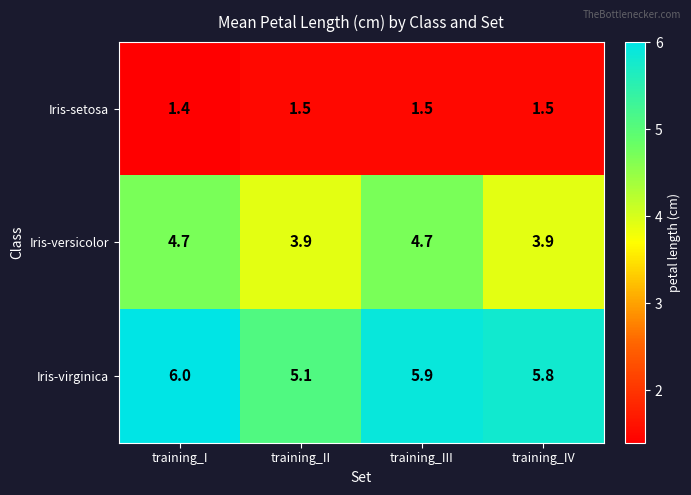

Reading left to right, what are all the values shown in this chart?

Iris-setosa: 1.4	1.5	1.5	1.5
Iris-versicolor: 4.7	3.9	4.7	3.9
Iris-virginica: 6.0	5.1	5.9	5.8